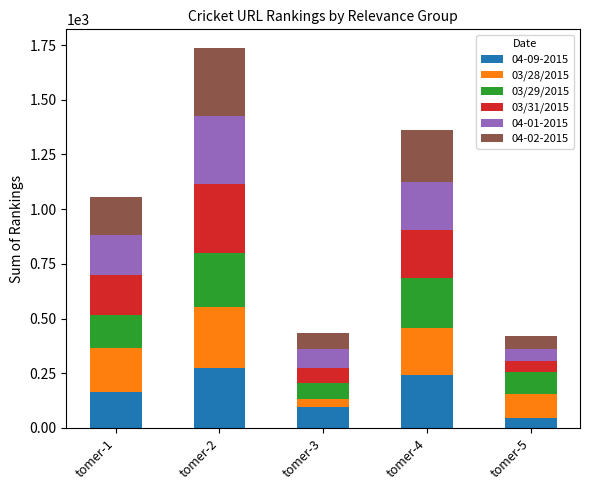

At which category is the sum across all series the highest?

tomer-2